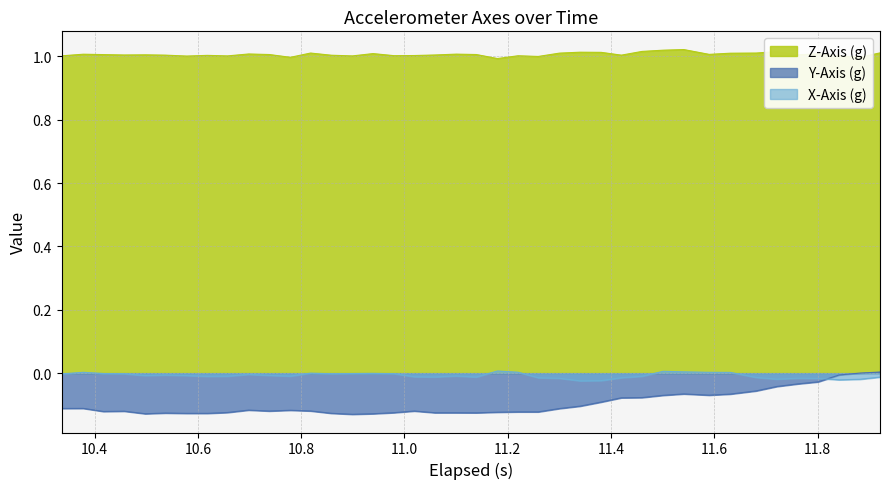

Which series has the largest total across all categories?

Z-Axis (g)